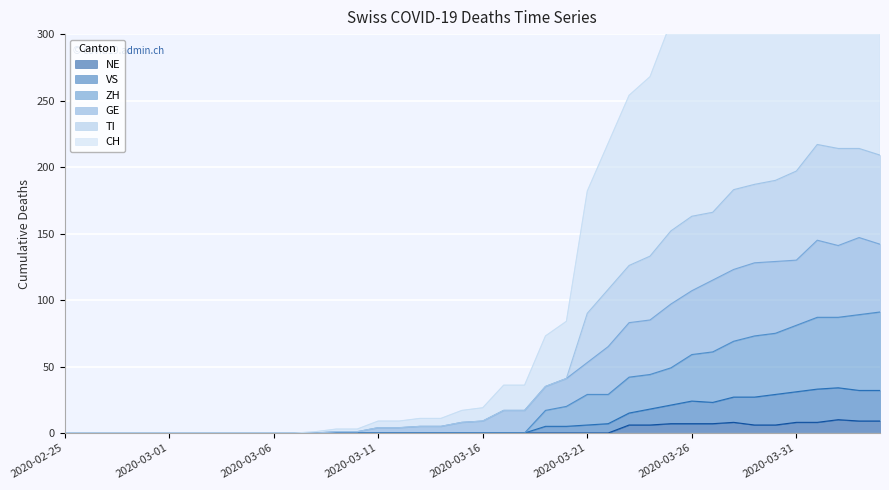

True or false: ZH has more than 0 interior local peaks.

False